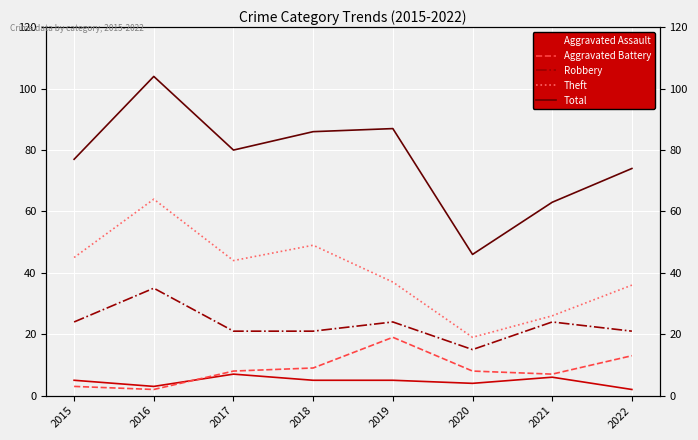

What is the minimum value shown in the chart?

2